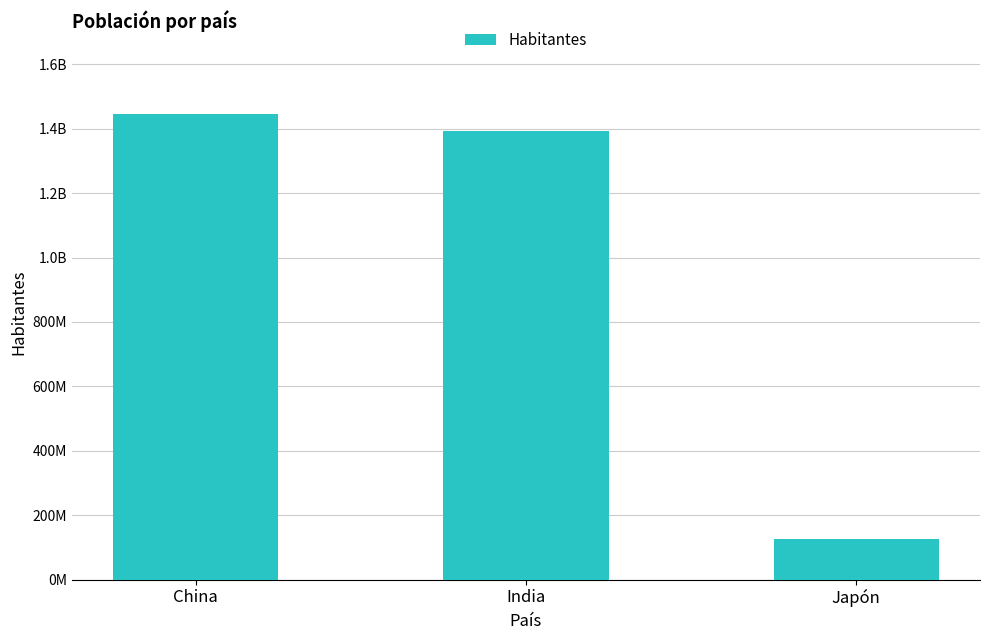

Rank the categories by value from highest to lowest.

China, India, Japón